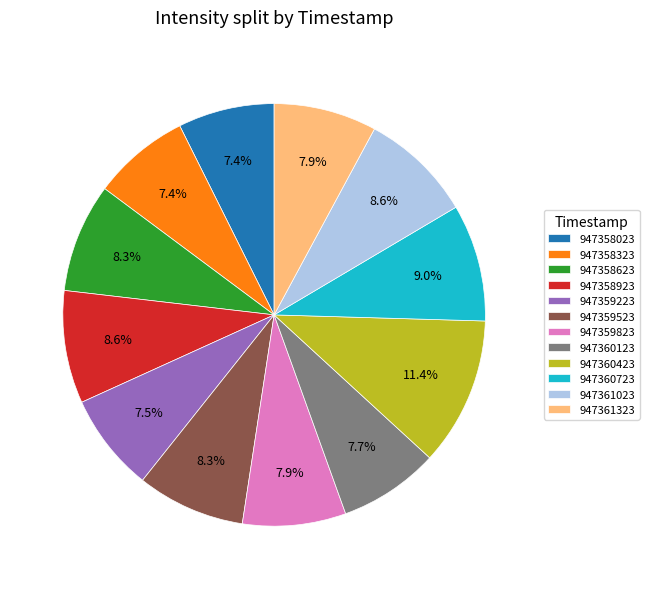

Which category has the biggest portion of the pie?

947360423